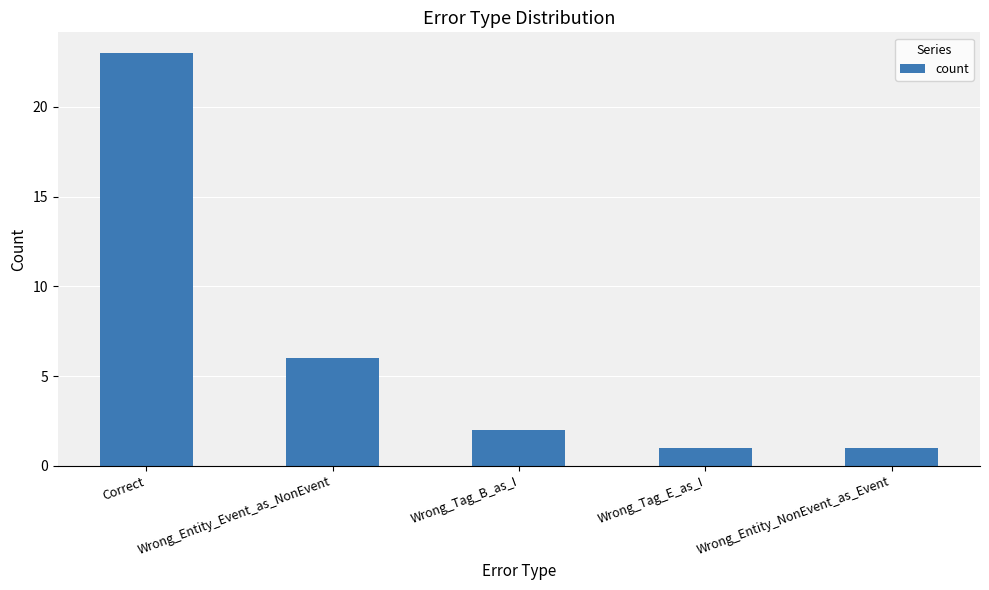

Which has a higher value, Wrong_Tag_B_as_I or Wrong_Entity_Event_as_NonEvent?

Wrong_Entity_Event_as_NonEvent